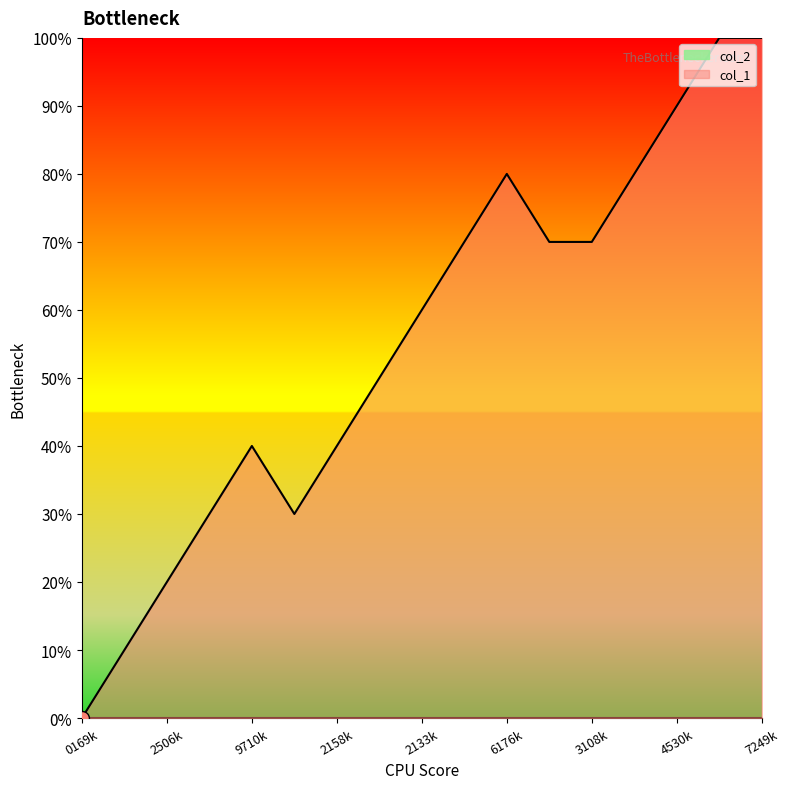

The col_1 series shows 100 at 7249k. True or false?

True